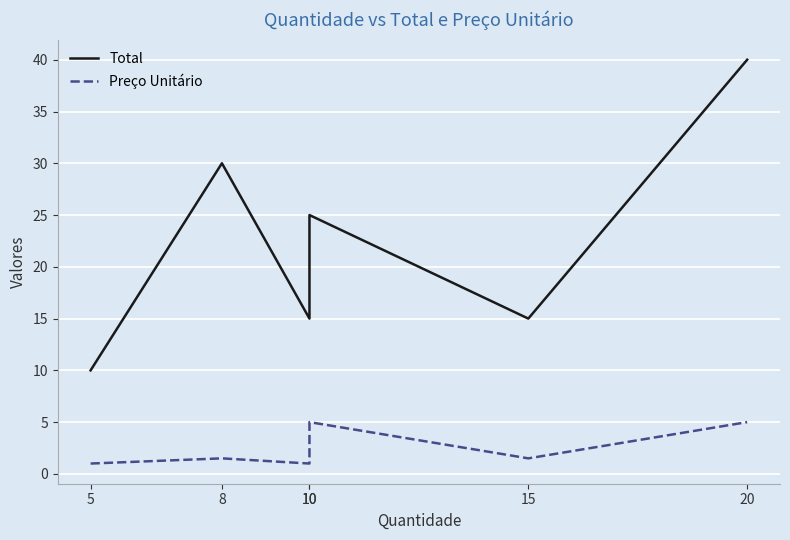

Reading right to left, transcribe all the data shown in this chart.

Total: 40.0	15.0	25.0	15.0	30.0	10.0
Preço Unitário: 5.0	1.5	5.0	1.0	1.5	1.0